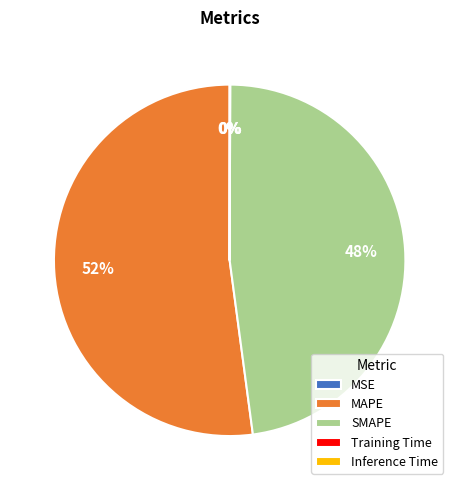

What percentage is the SMAPE slice, to the nearest percent?

48%